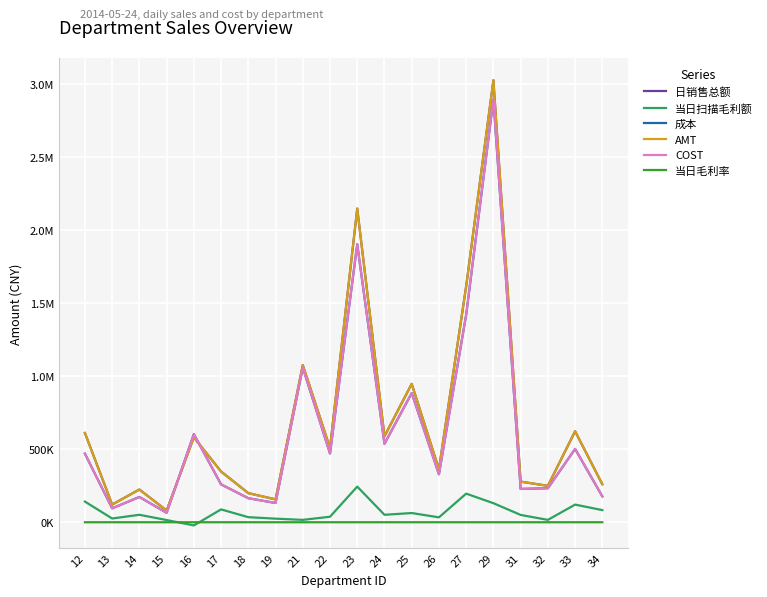

What is the approximate value of 当日扫描毛利额 at 12?

141426.1